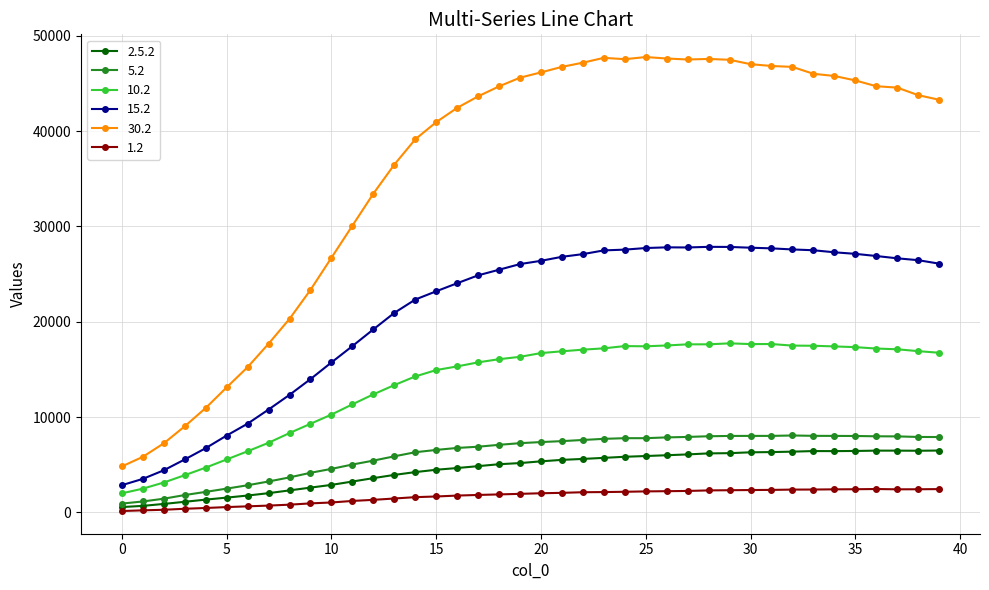

Which series has the widest spread of values?

30.2